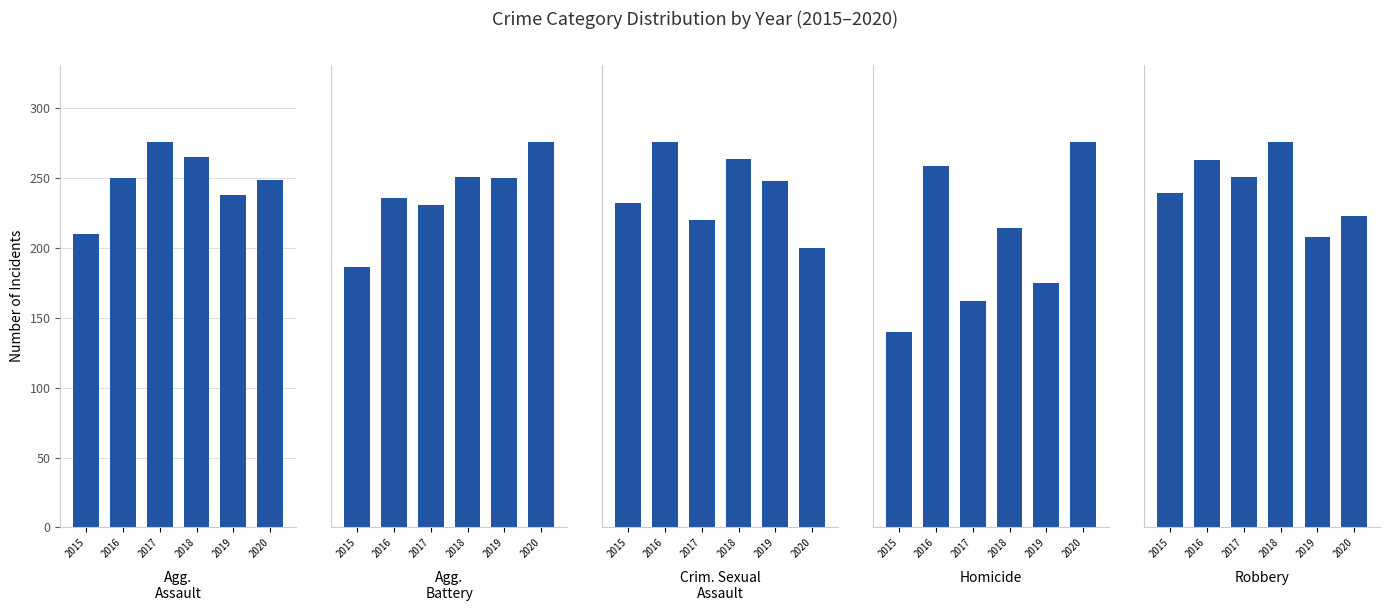

Are the bars horizontal?

No